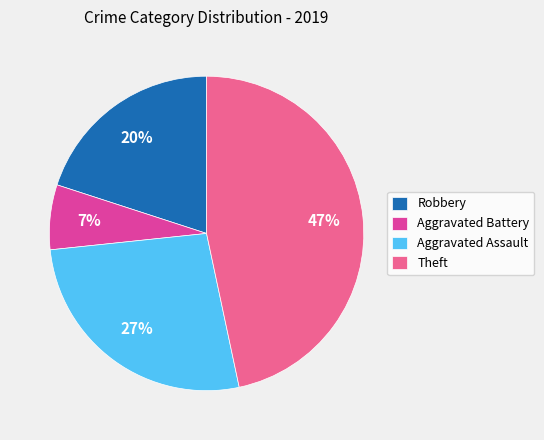

Is the sum of Theft and Robbery greater than half?

Yes